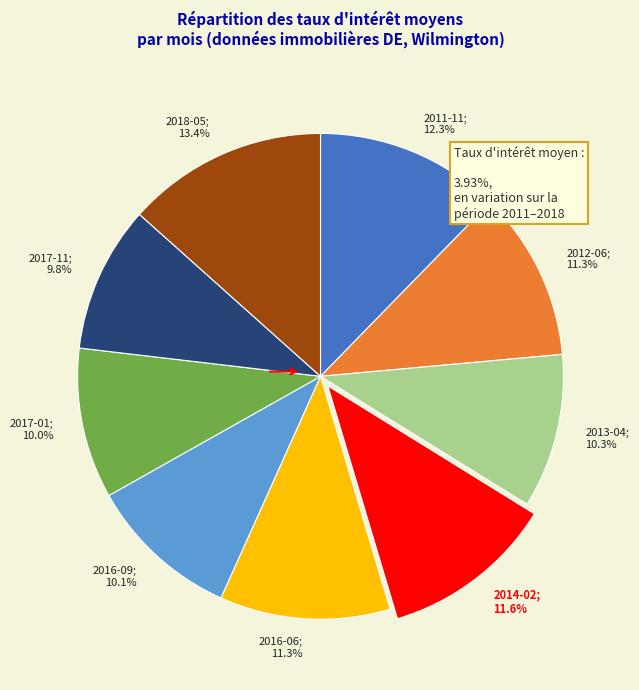

True or false: 2017-01 accounts for 10% of the total.

True